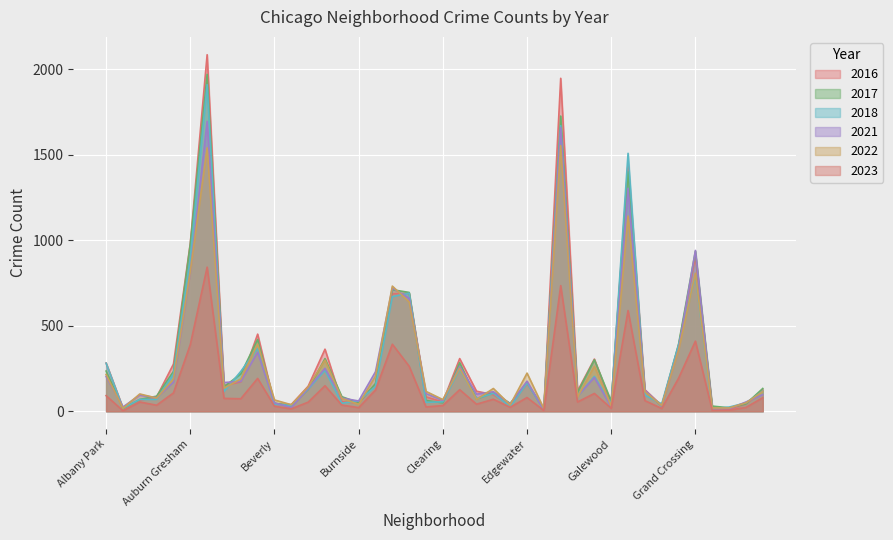

What value does the 2018 series have at Greektown?

24